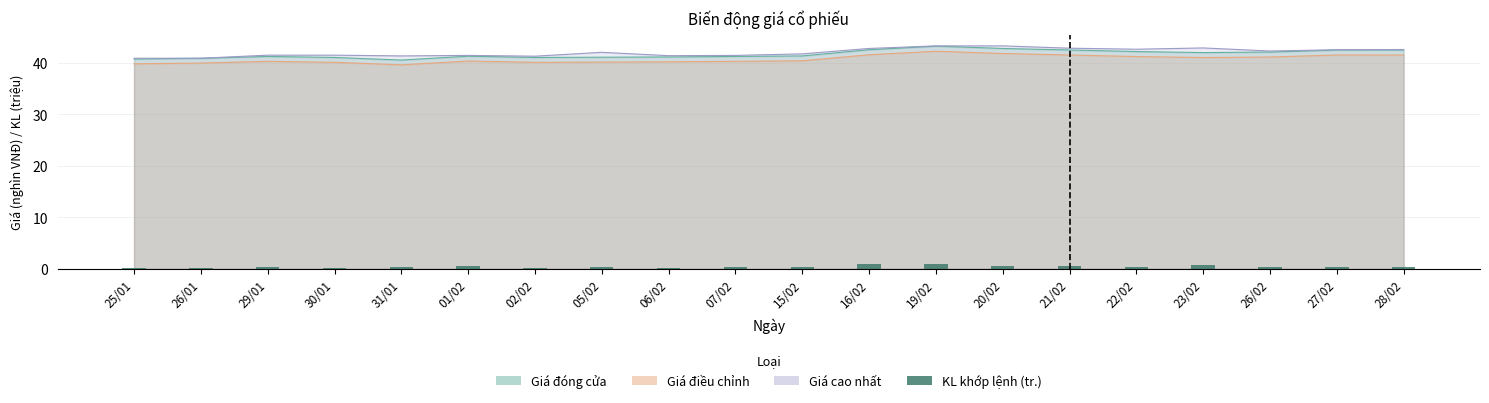

Which label corresponds to the smallest value in the chart?

26/01